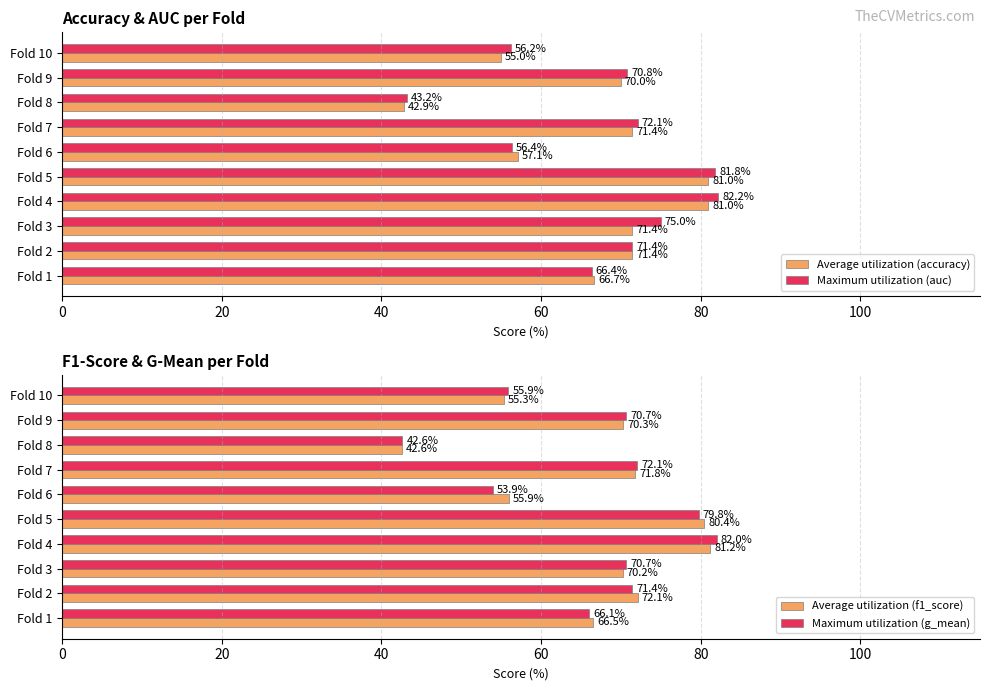

What is the value of the Average utilization (accuracy) bar at the 2nd from the left?

71.4